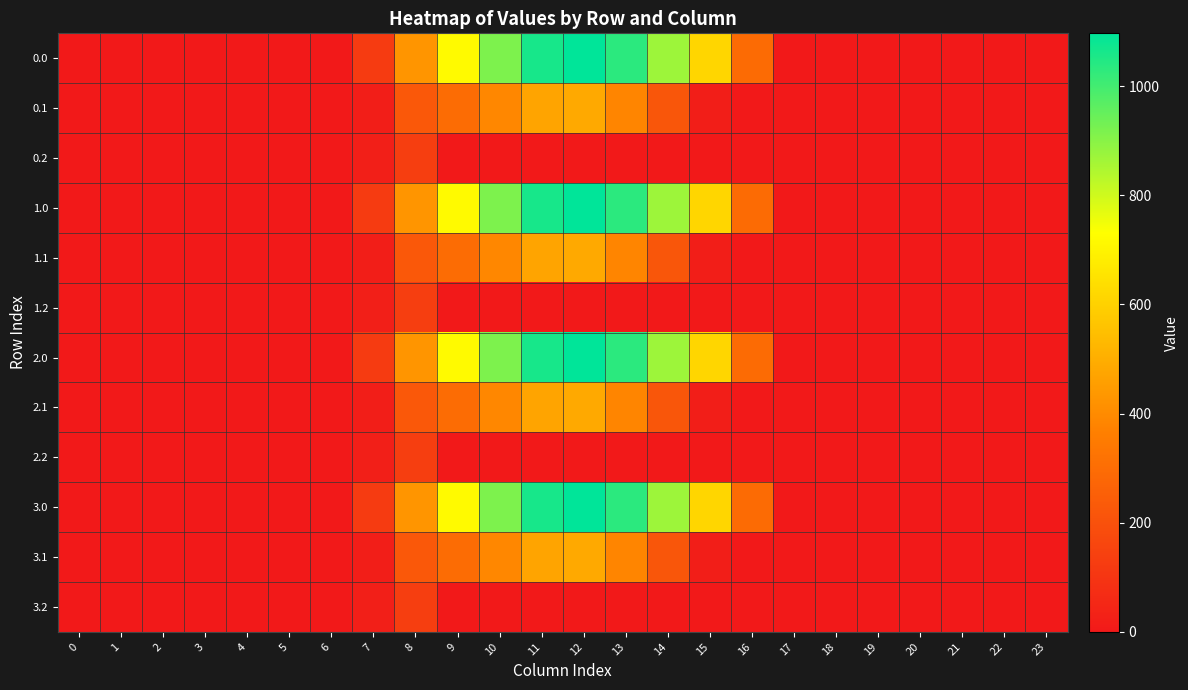

At 14, list the series in order from smallest to largest.

0.2, 1.2, 2.2, 3.2, 0.1, 1.1, 2.1, 3.1, 0.0, 1.0, 2.0, 3.0